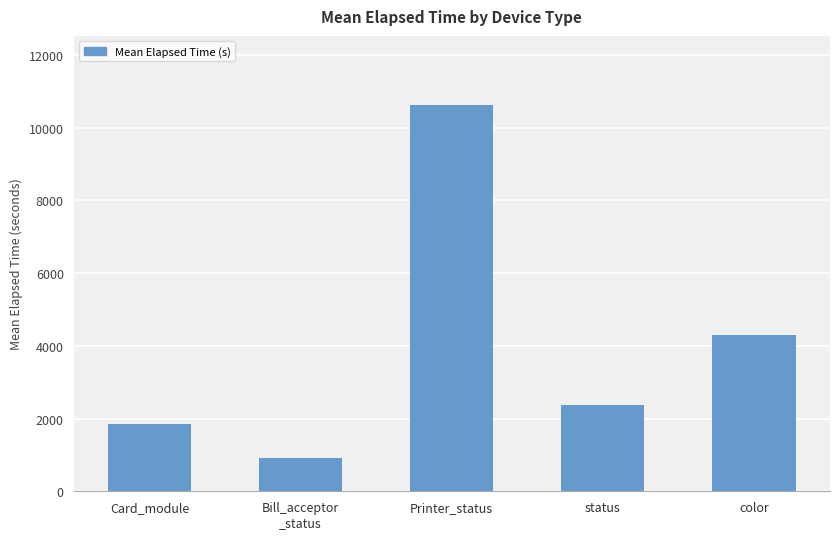

What is the label of the 3rd bar from the right?

Printer_status